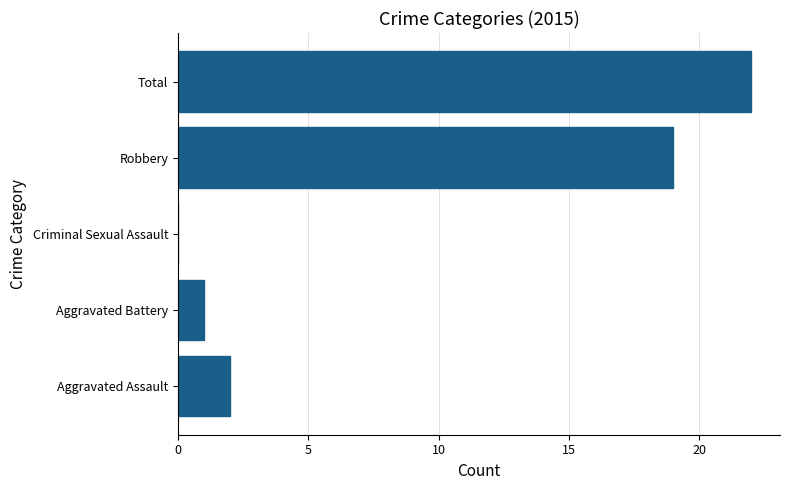

Between Aggravated Battery and Aggravated Assault, which is larger?

Aggravated Assault